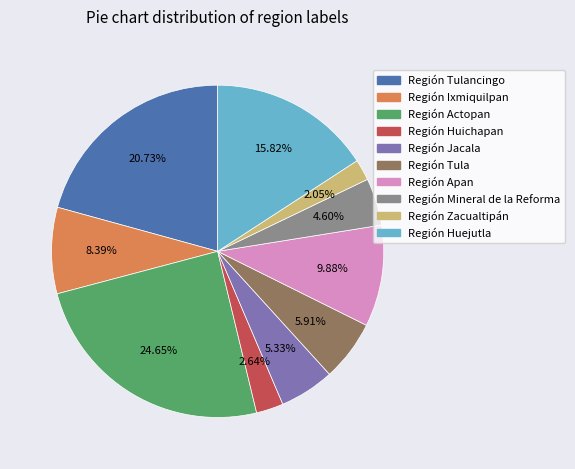

Is there a majority slice in this chart?

No